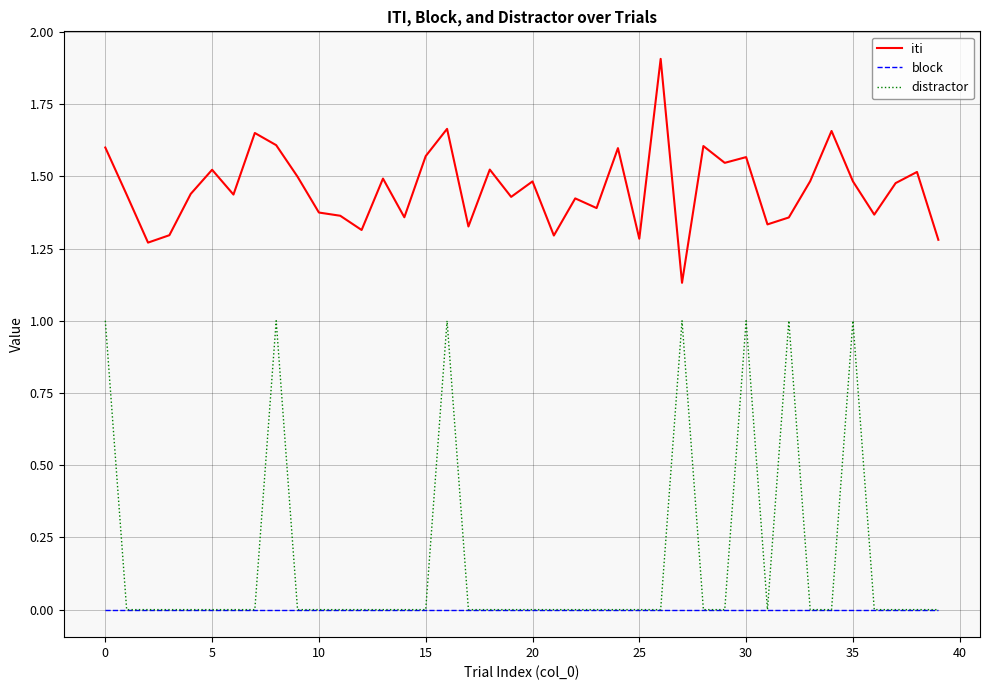

What is the highest value of the iti series?

1.9